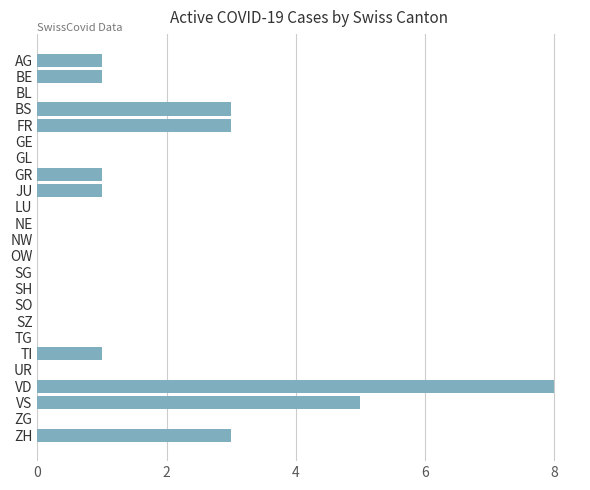

The value at NW is 4. True or false?

False